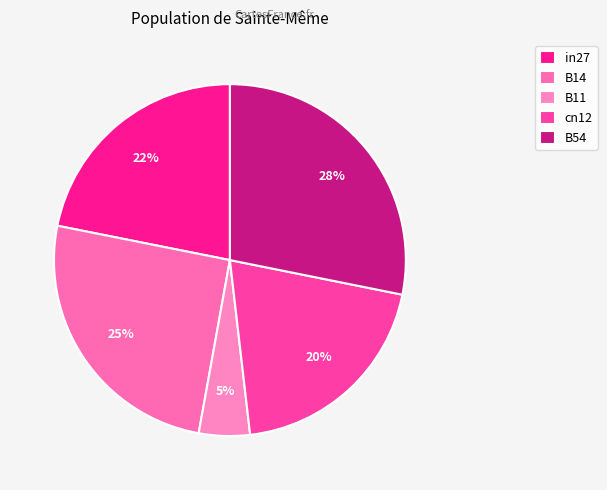

Between B14 and B54, which is larger?

B54